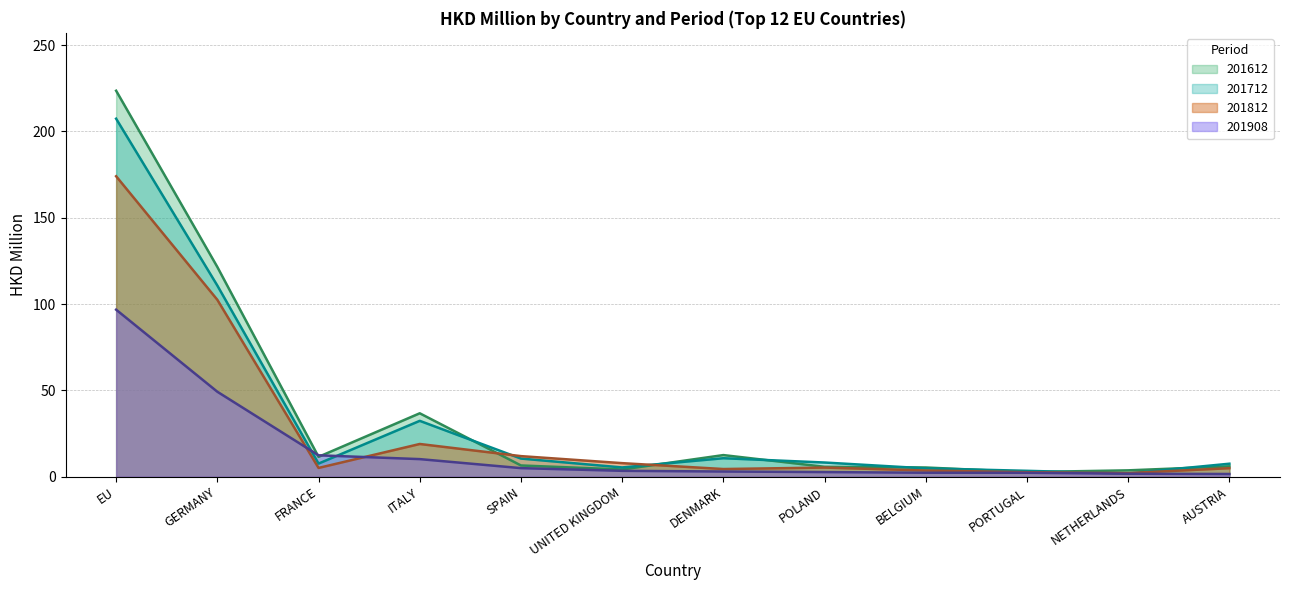

Is the value of 201612 at EU greater than the value of 201712 at DENMARK?

Yes